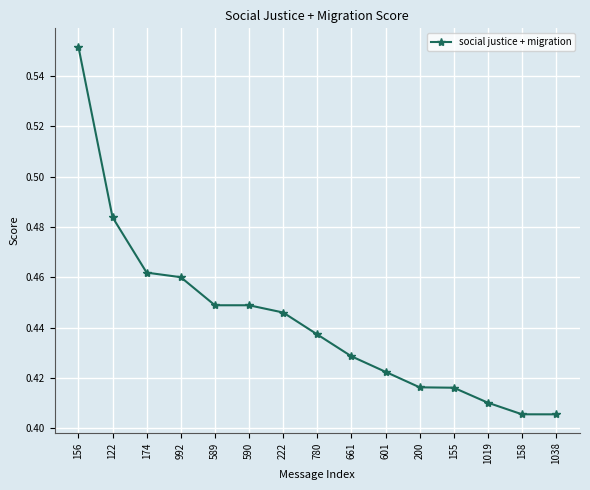

How many series are shown in this chart?

1